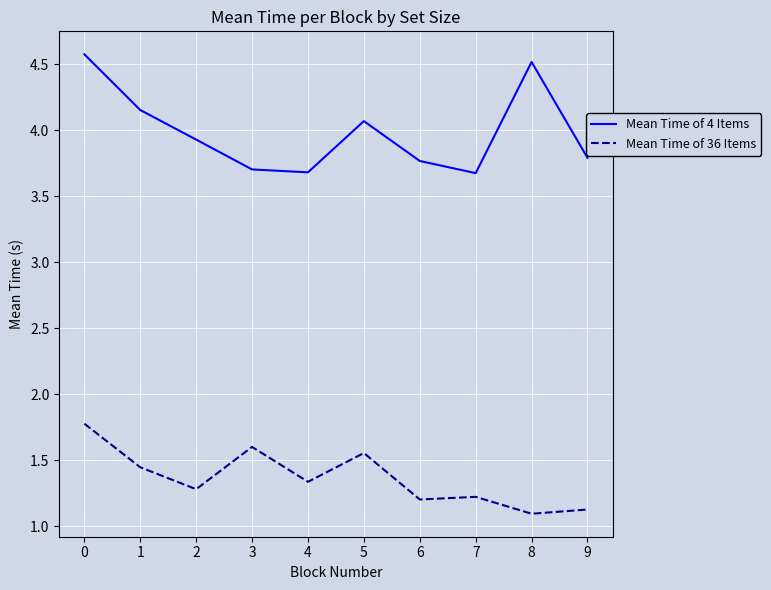

What is the spread (max minus min) of values at 9?

2.7